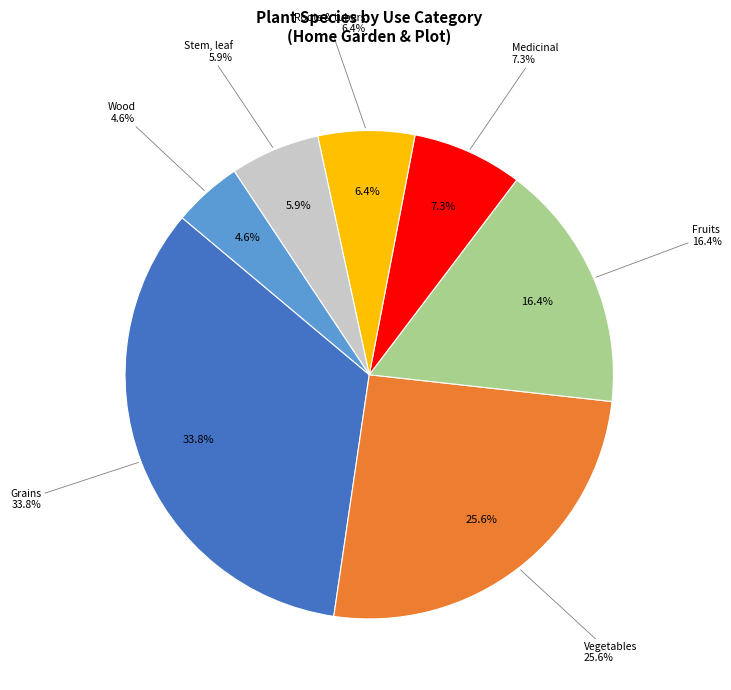

Rank the categories by value from lowest to highest.

Wood, Stem, leaf, Roots & tubers, Medicinal, Fruits, Vegetables, Grains